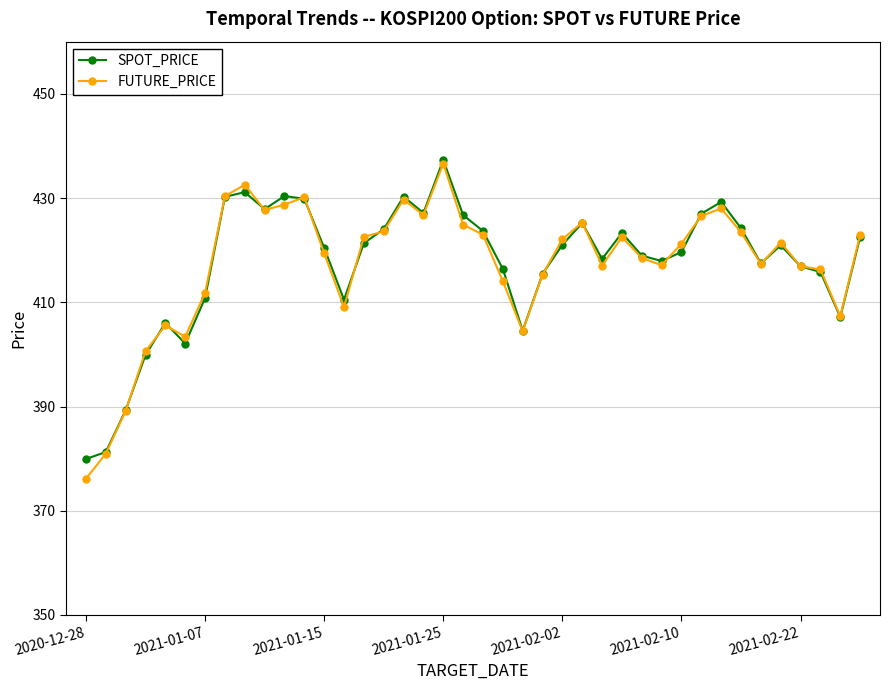

In FUTURE_PRICE, how many points are lower than both neighbors (excluding endpoints)?

9